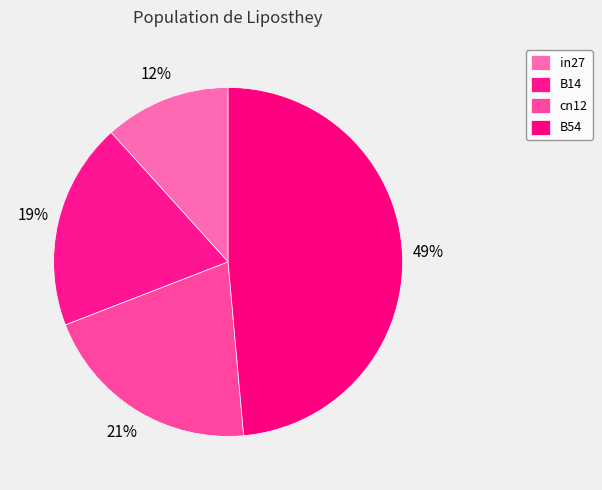

Count the number of slices in the pie.

4